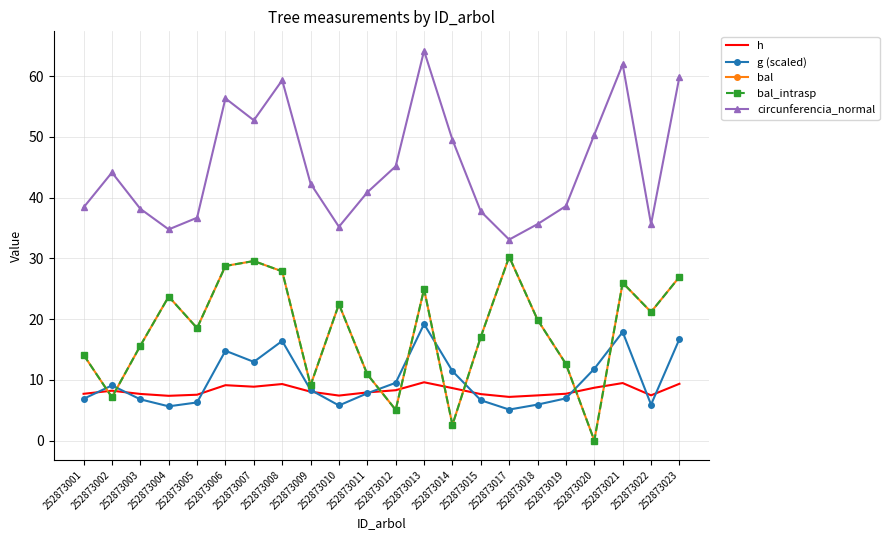

Reading right to left, what are all the values shown in this chart?

h: 9.3	7.4	9.5	8.7	7.7	7.4	7.2	7.6	8.6	9.6	8.3	7.9	7.4	8.0	9.3	8.9	9.1	7.5	7.4	7.7	8.2	7.7
g (scaled): 16.7	5.9	17.9	11.8	6.9	5.9	5.1	6.6	11.4	19.2	9.5	7.8	5.8	8.3	16.4	12.9	14.8	6.3	5.6	6.8	9.1	6.9
bal: 26.9	21.2	26.0	0.0	12.6	19.9	30.2	17.1	2.6	24.9	5.0	10.9	22.4	9.1	27.9	29.6	28.7	18.5	23.7	15.6	7.1	14.1
bal_intrasp: 26.9	21.2	26.0	0.0	12.6	19.9	30.2	17.1	2.6	24.9	5.0	10.9	22.4	9.1	27.9	29.6	28.7	18.5	23.7	15.6	7.1	14.1
circunferencia_normal: 59.9	35.6	61.9	50.3	38.6	35.6	33.1	37.7	49.5	64.2	45.1	40.9	35.2	42.3	59.3	52.7	56.3	36.7	34.8	38.1	44.1	38.4